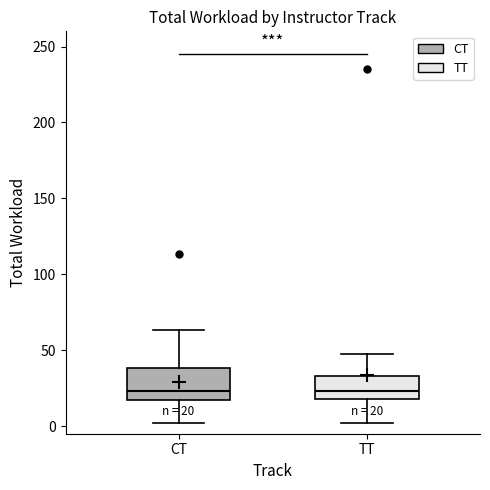

Comparing the boxes themselves (not the whiskers), which one is the tallest?

CT